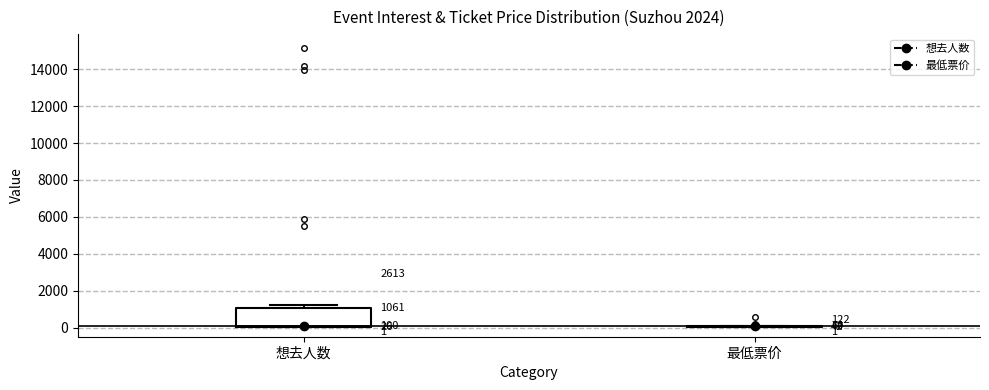

Which box is the tallest, from its lower edge to its upper edge?

想去人数